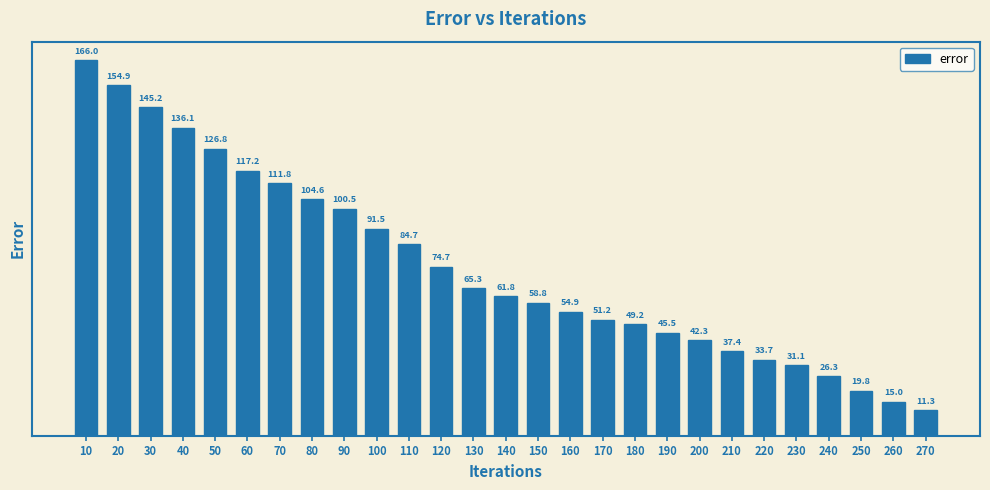

Does the chart contain stacked bars?

No